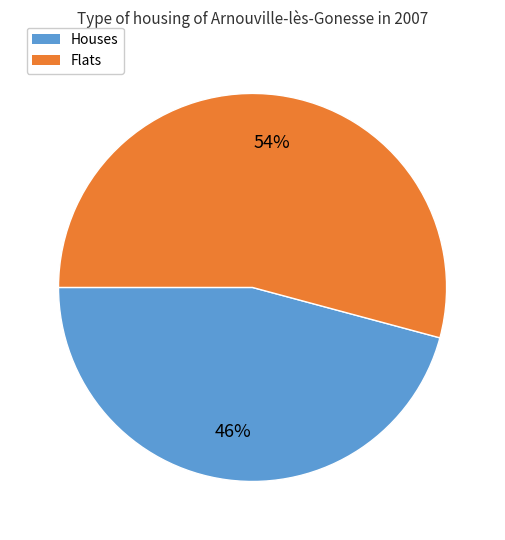

To the nearest percent, what is the average slice percentage?

50%